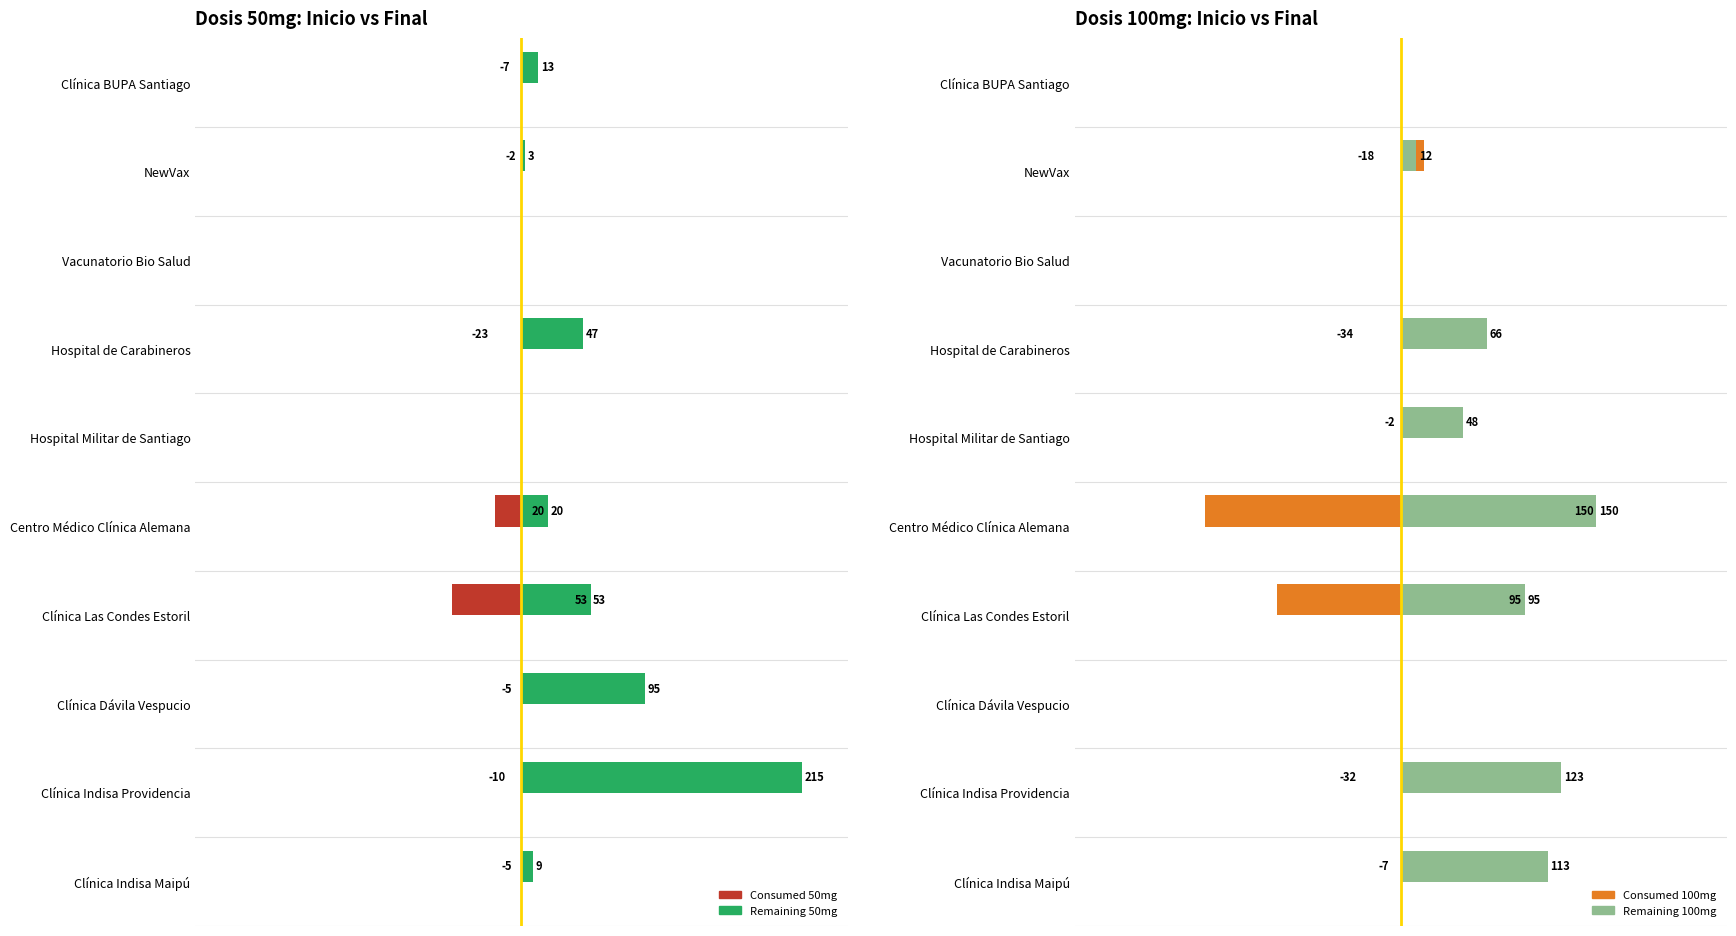

How many values in the Remaining 50mg series exceed 20?

4